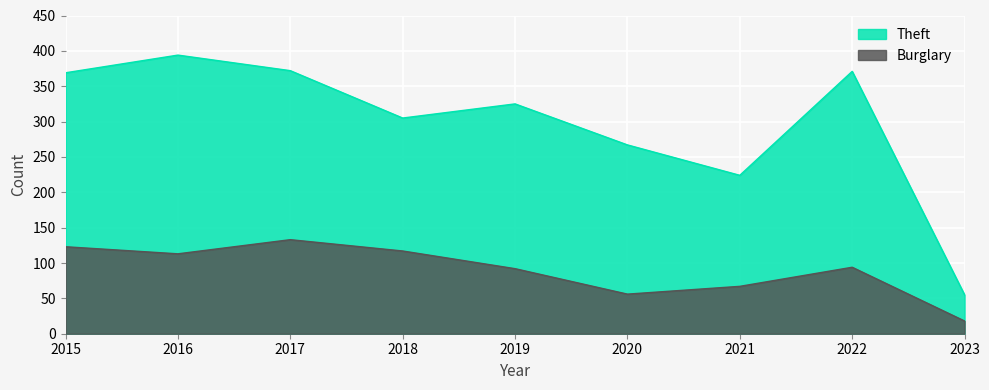

How many interior local peaks does the Theft series have?

3